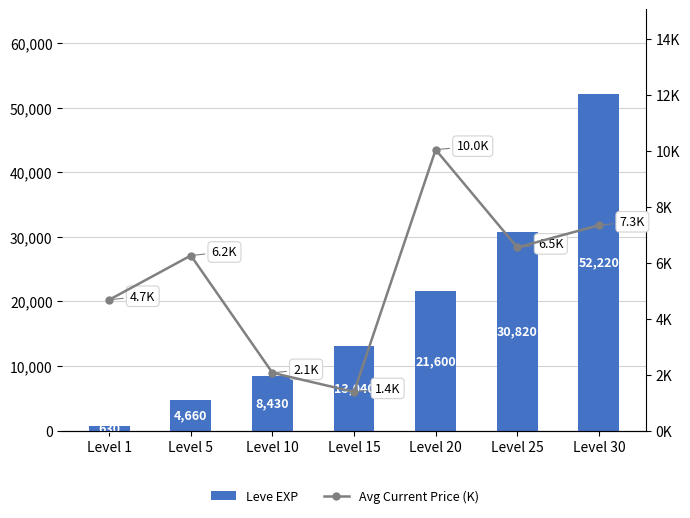

What is the difference between the second highest and minimum values in the Avg Current Price (K) series?

6.0